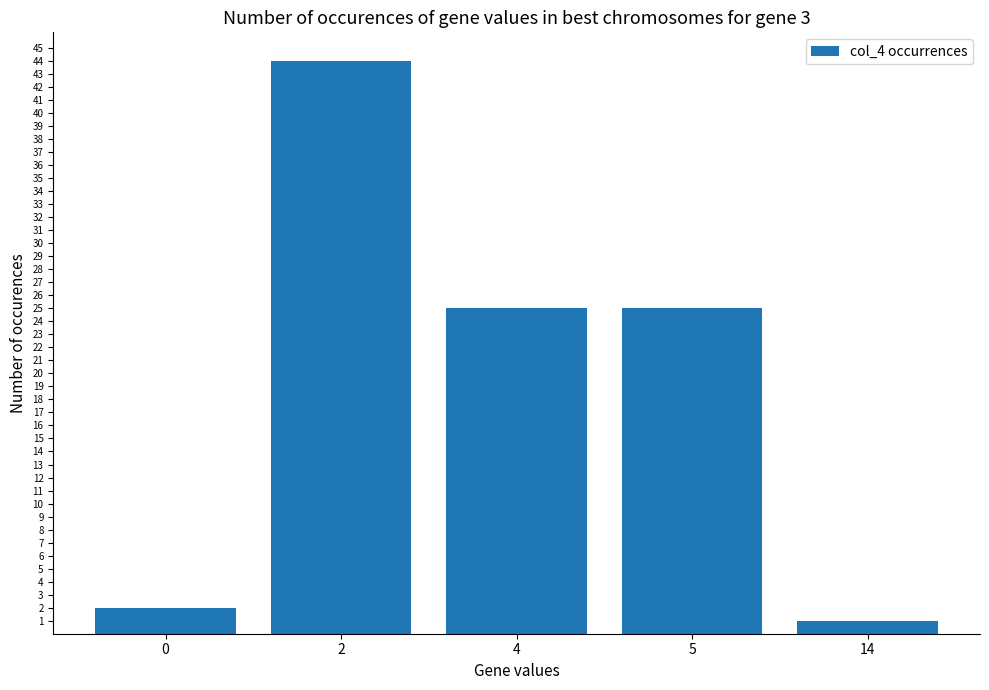

Is it true that the value at 2 is 44?

True